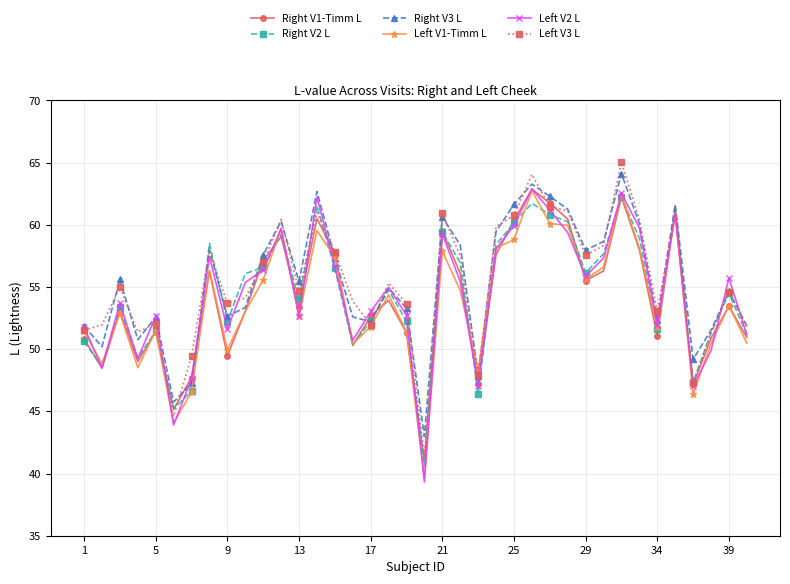

What is the difference between the maximum and minimum values in the Left V1-Timm L series?

23.1